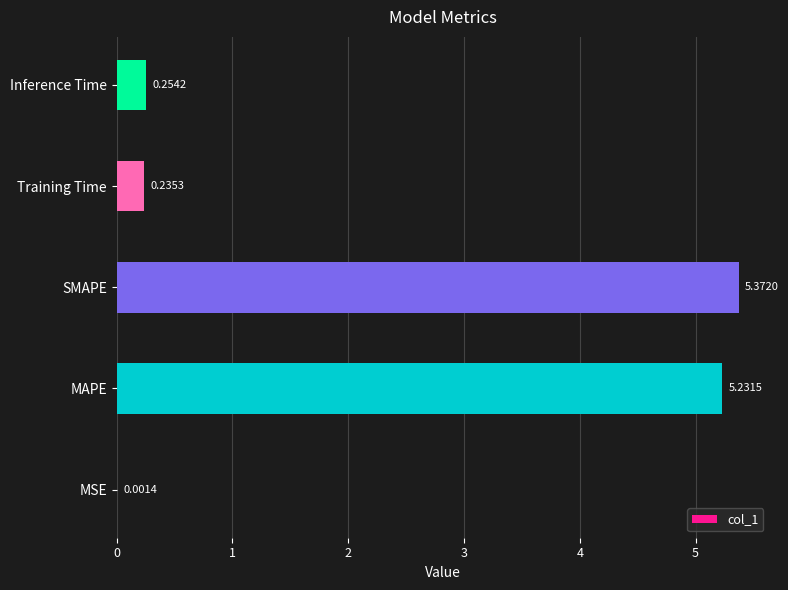

Which has a higher value, MSE or Training Time?

Training Time